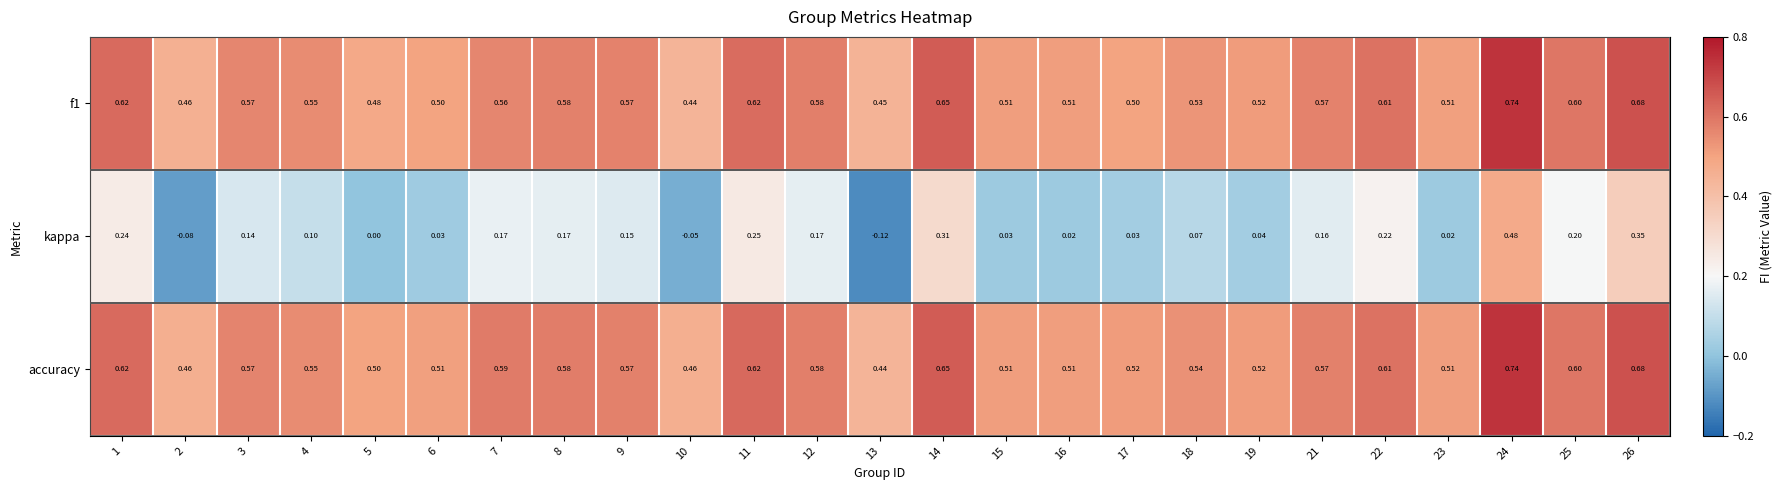

Which series changed the most between 4 and 10?

kappa